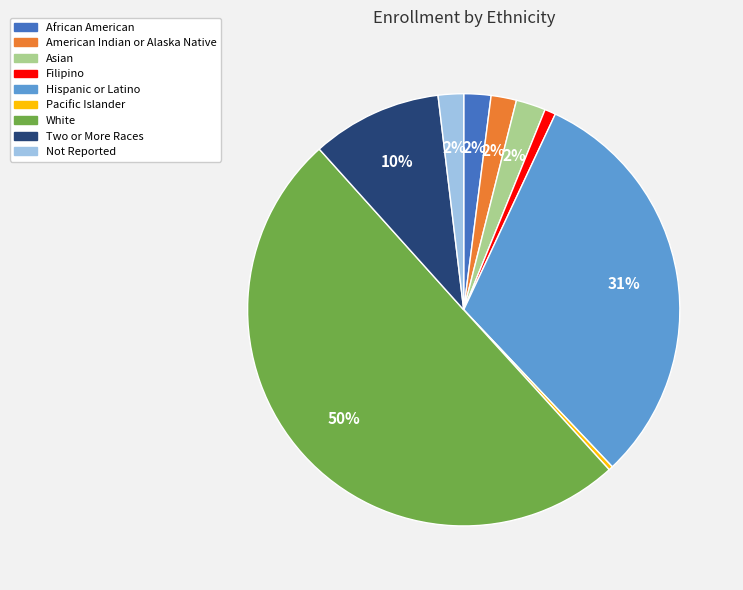

Which slice represents more than half of the pie?

White